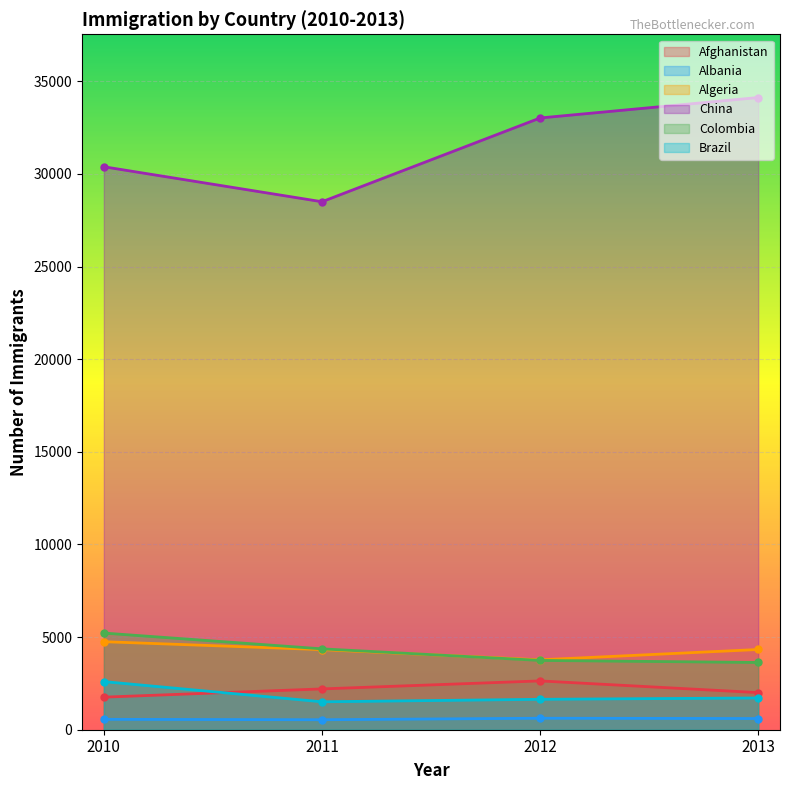

Where is Albania nearest to the value 579?

2010